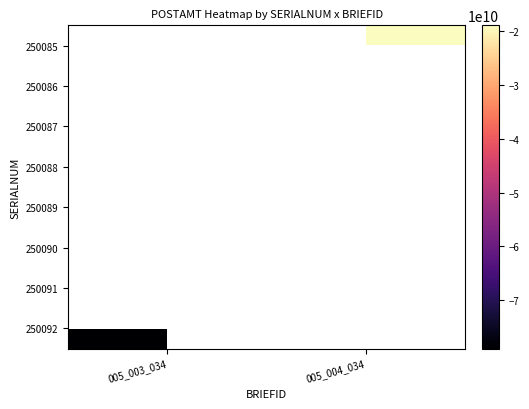

What value does the 250092 series have at 005_003_034?

-79000000000.0